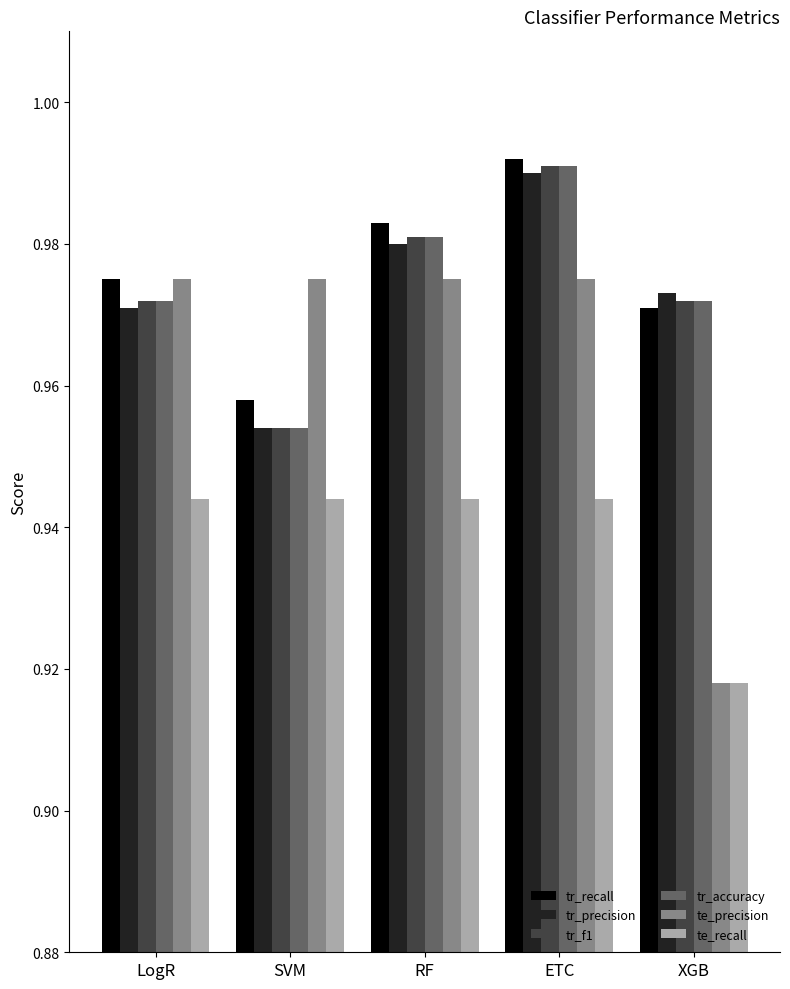

Count the number of data series in this chart.

6